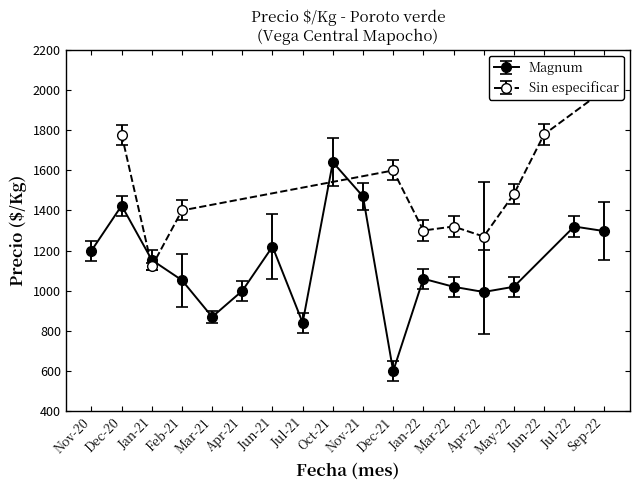

At which label does Magnum reach its peak?

Oct-21